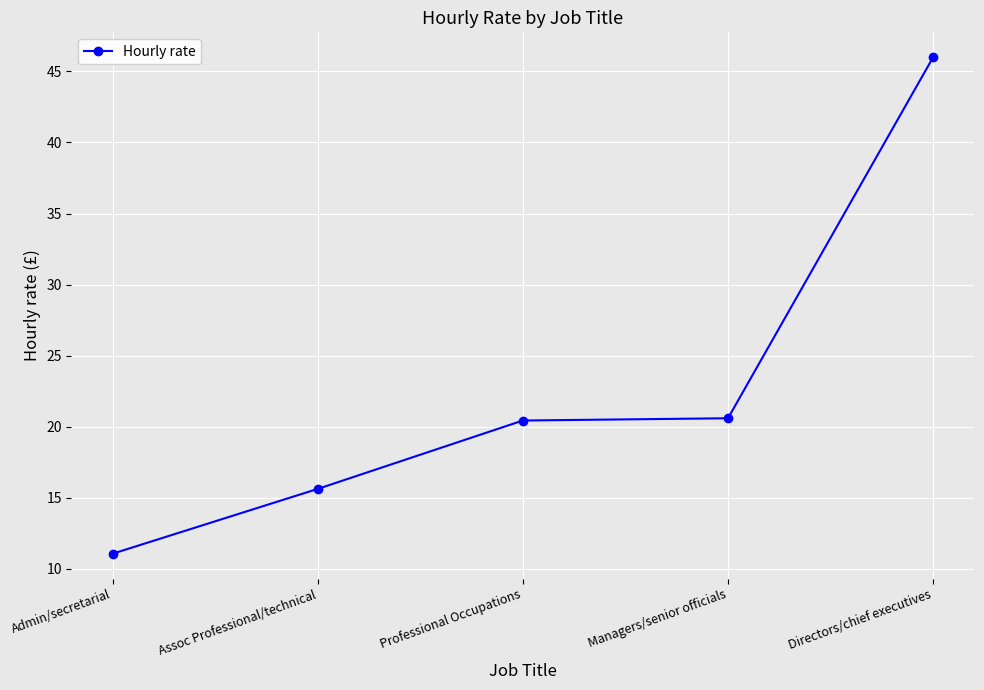

What is the difference between the maximum and minimum values?

34.9